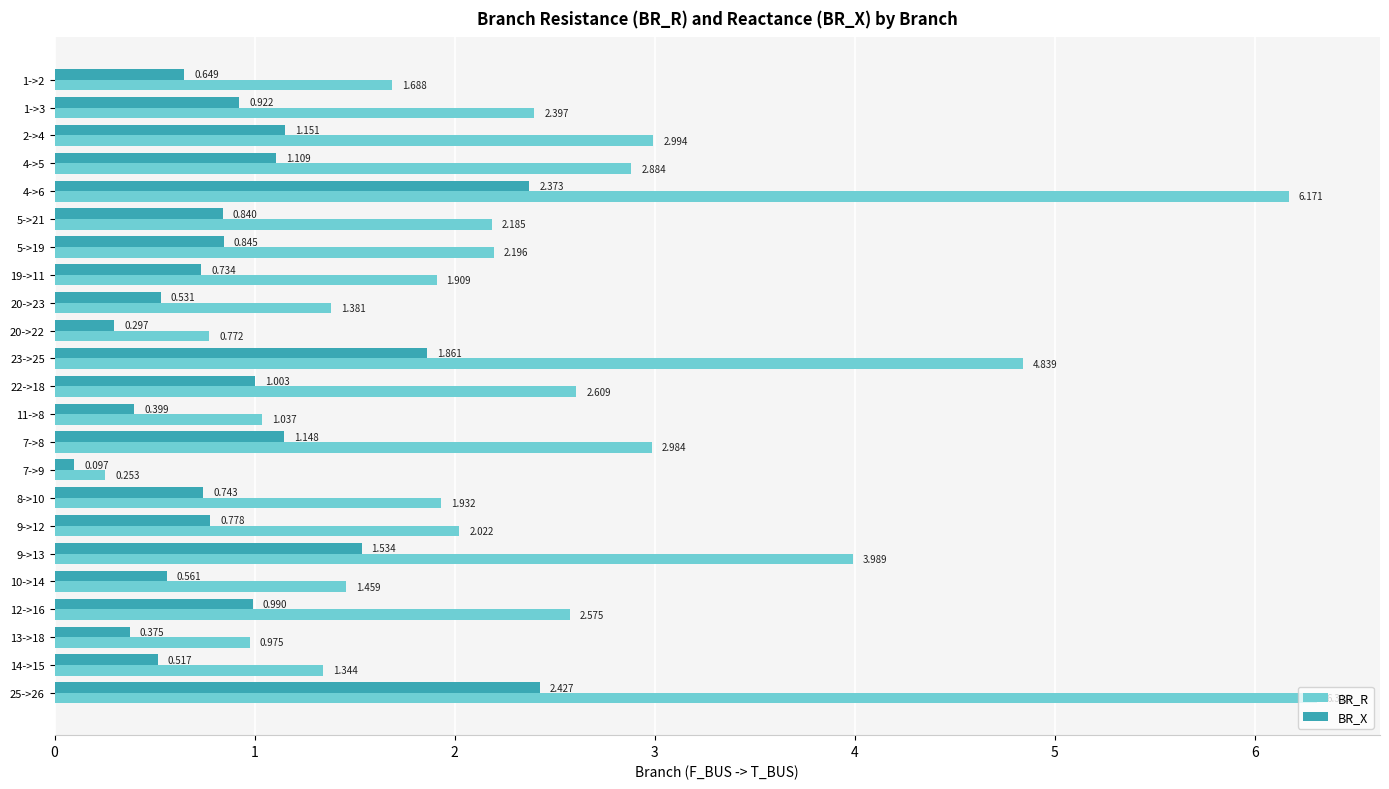

Count the number of data series in this chart.

2